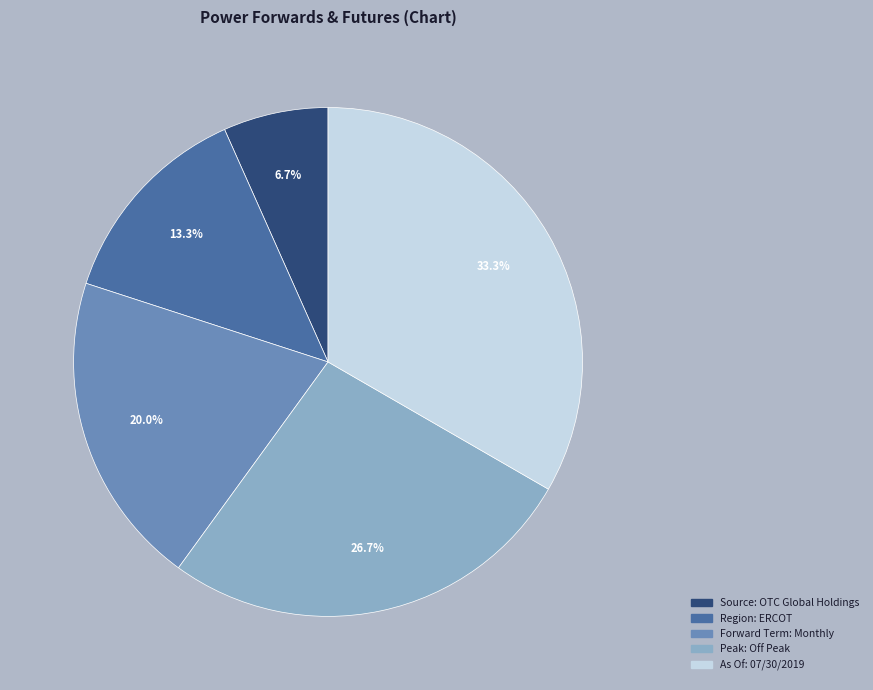

To the nearest percent, what is the difference between the largest and smallest slice percentages?

27%